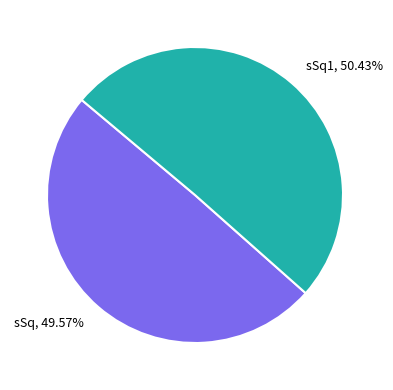

How many segments does this pie chart have?

2